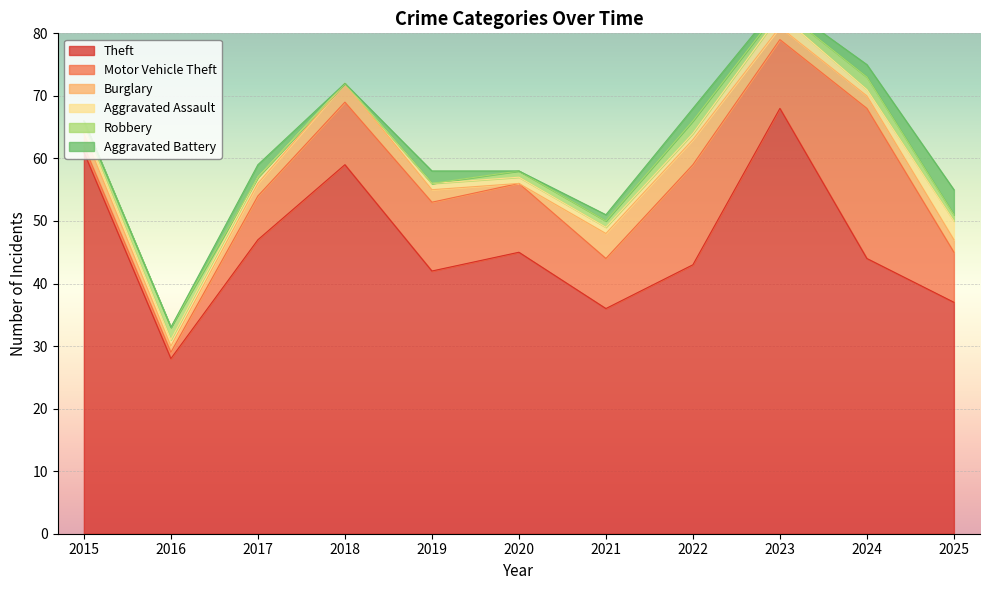

What is the difference between the maximum and minimum values in the Theft series?

40